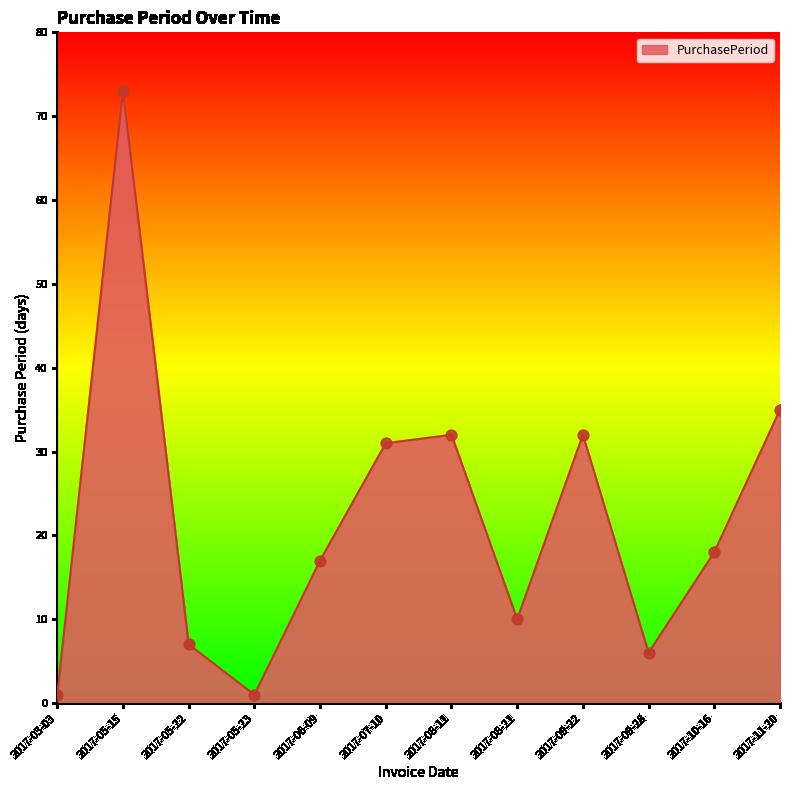

What is the change in value from 2017-03-03 to 2017-11-20?

+34